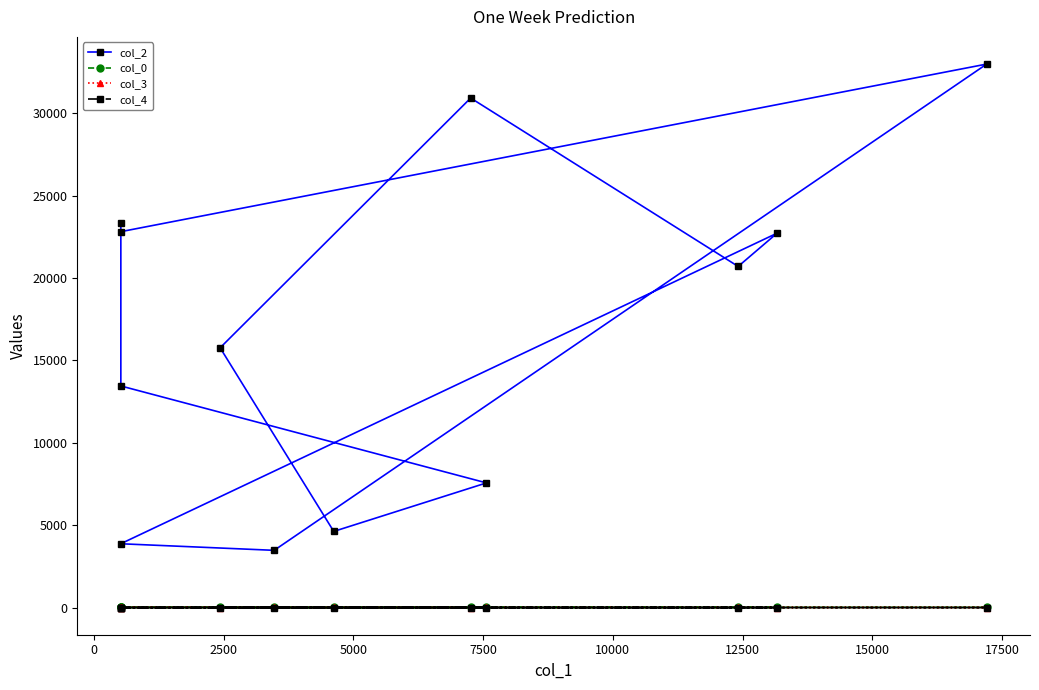

What are all the series names shown in the legend?

col_2, col_0, col_3, col_4